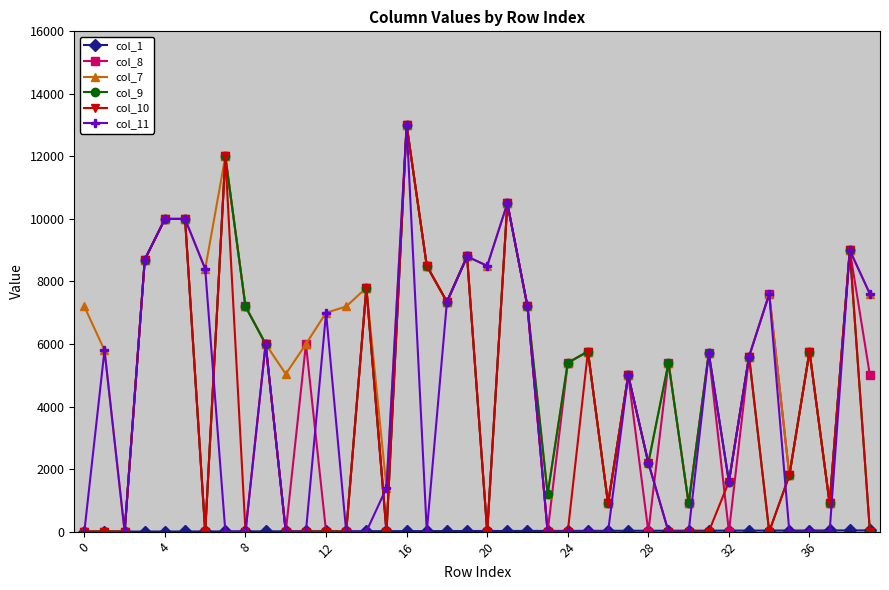

True or false: col_8 has more than 0 interior local peaks.

True